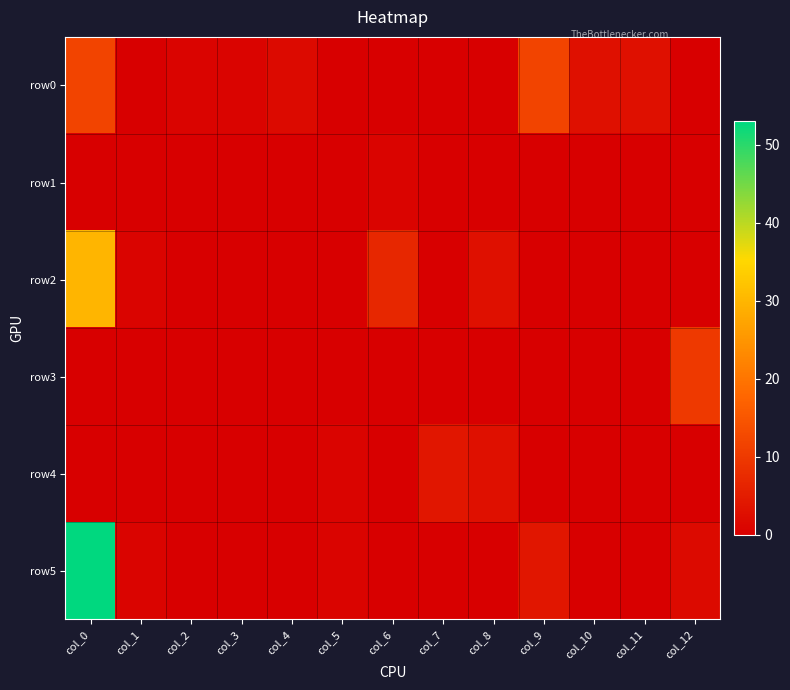

Reading left to right, transcribe all the data shown in this chart.

row0: col_0=12	col_1=0	col_2=1	col_3=1	col_4=2	col_5=0	col_6=0	col_7=0	col_8=0	col_9=12	col_10=3	col_11=3	col_12=0
row1: col_0=0	col_1=0	col_2=0	col_3=0	col_4=0	col_5=0	col_6=1	col_7=0	col_8=0	col_9=0	col_10=0	col_11=0	col_12=0
row2: col_0=30	col_1=1	col_2=0	col_3=0	col_4=0	col_5=0	col_6=7	col_7=0	col_8=3	col_9=0	col_10=0	col_11=0	col_12=0
row3: col_0=0	col_1=0	col_2=0	col_3=0	col_4=0	col_5=0	col_6=0	col_7=0	col_8=0	col_9=0	col_10=0	col_11=0	col_12=10
row4: col_0=0	col_1=0	col_2=0	col_3=0	col_4=0	col_5=1	col_6=0	col_7=4	col_8=3	col_9=0	col_10=0	col_11=0	col_12=0
row5: col_0=53	col_1=1	col_2=0	col_3=0	col_4=0	col_5=1	col_6=0	col_7=0	col_8=0	col_9=4	col_10=0	col_11=0	col_12=2